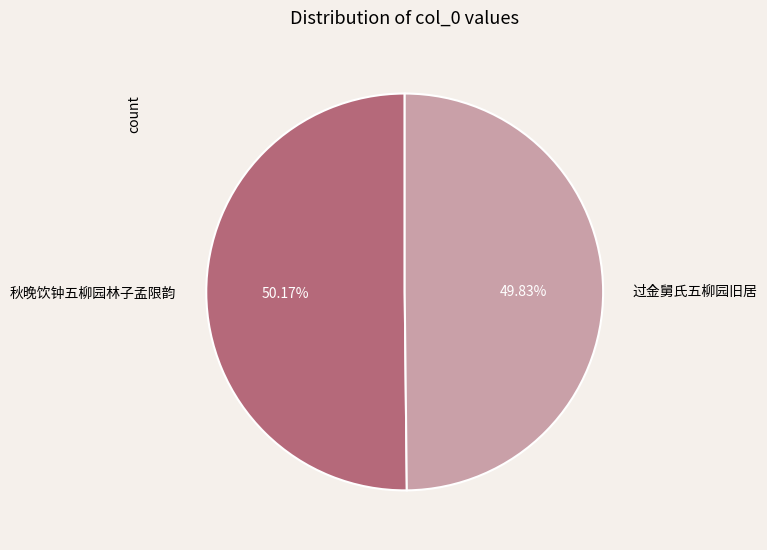

What is the ratio of the value at 过金舅氏五柳园旧居 to the value at 秋晚饮钟五柳园林子孟限韵?

1.0